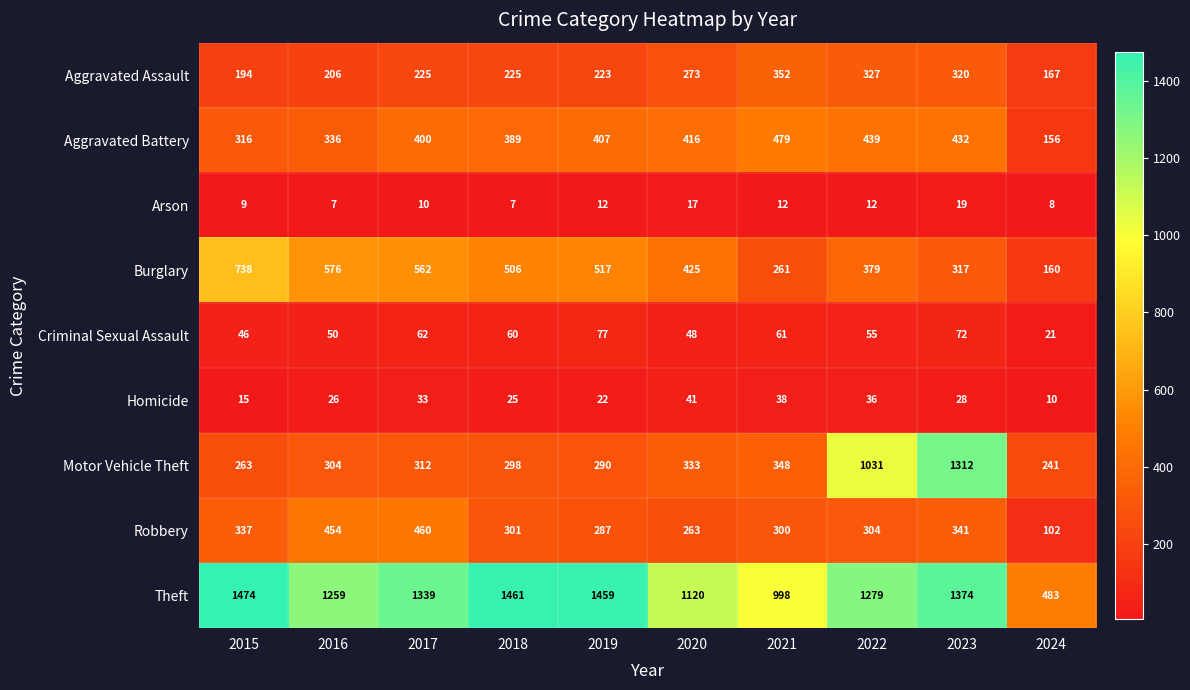

At which label is Aggravated Battery closest to 317?

2015